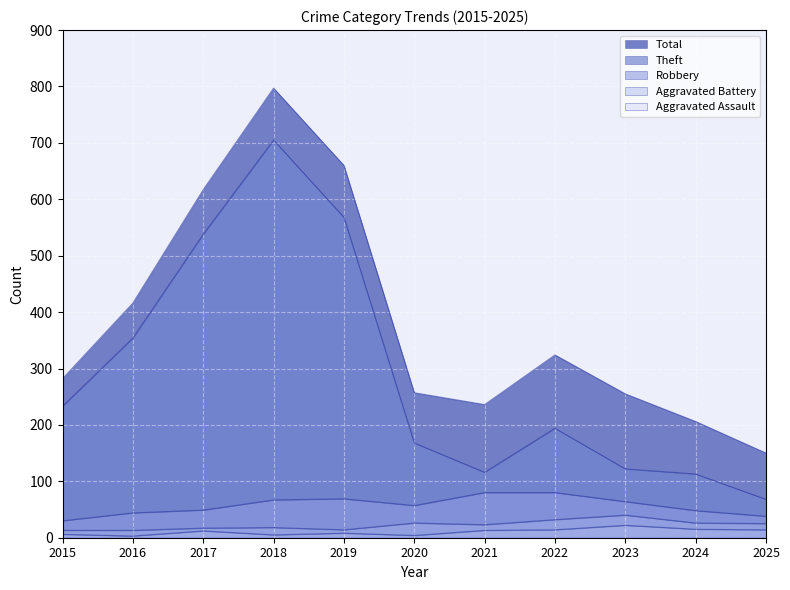

True or false: Robbery and Aggravated Assault cross at least once.

False